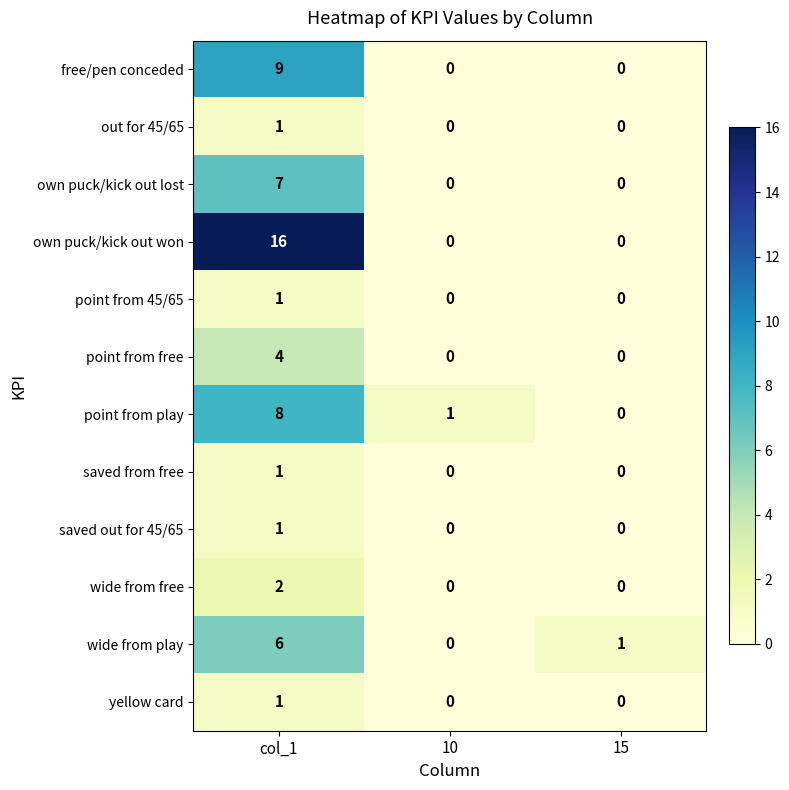

What is the difference between the free/pen conceded values at 15 and col_1?

9